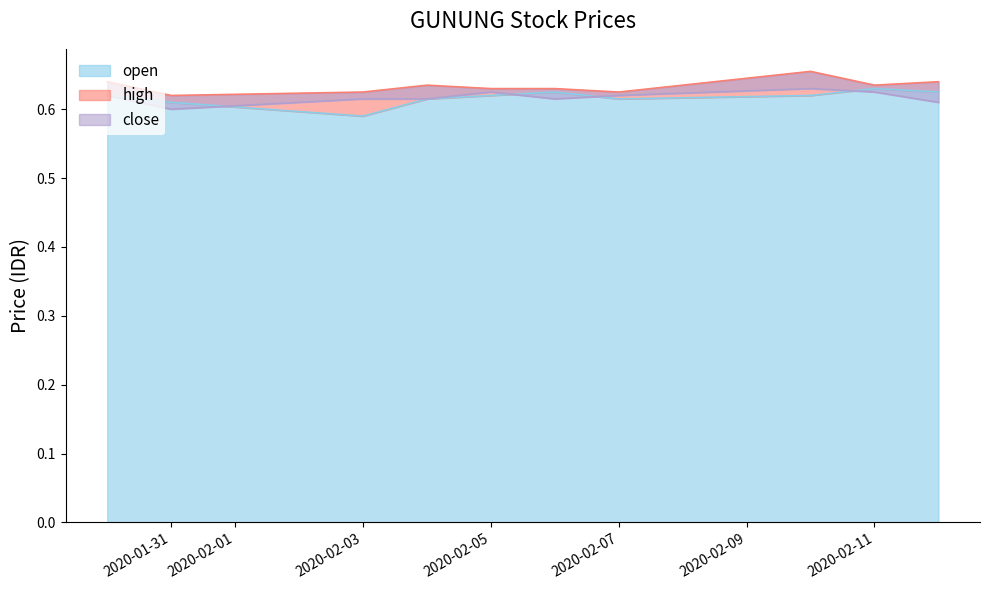

Rank the series at 2020-01-30 from highest to lowest value.

high, open, close